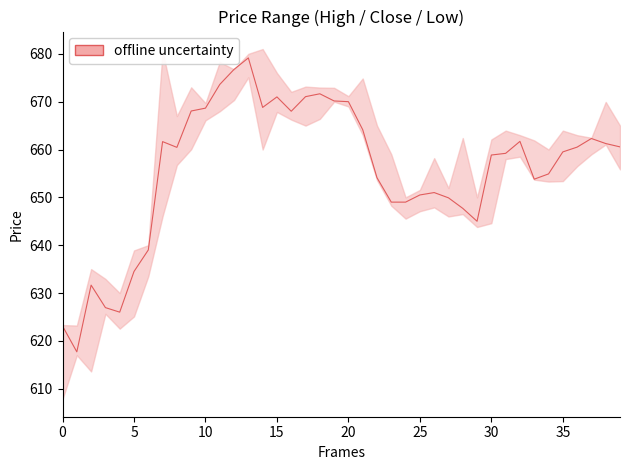

True or false: Close and Low intersect in this chart.

False